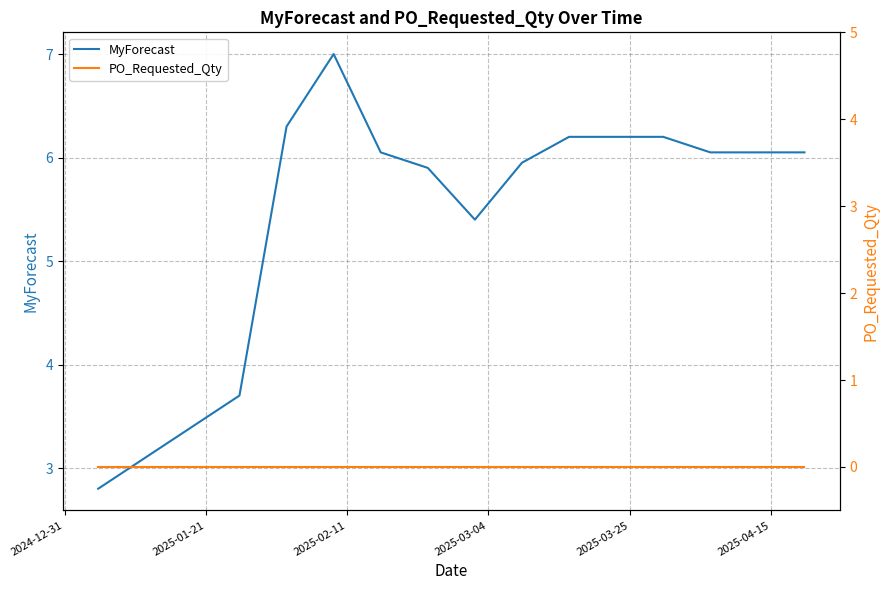

What is the lowest value of the MyForecast series?

2.8